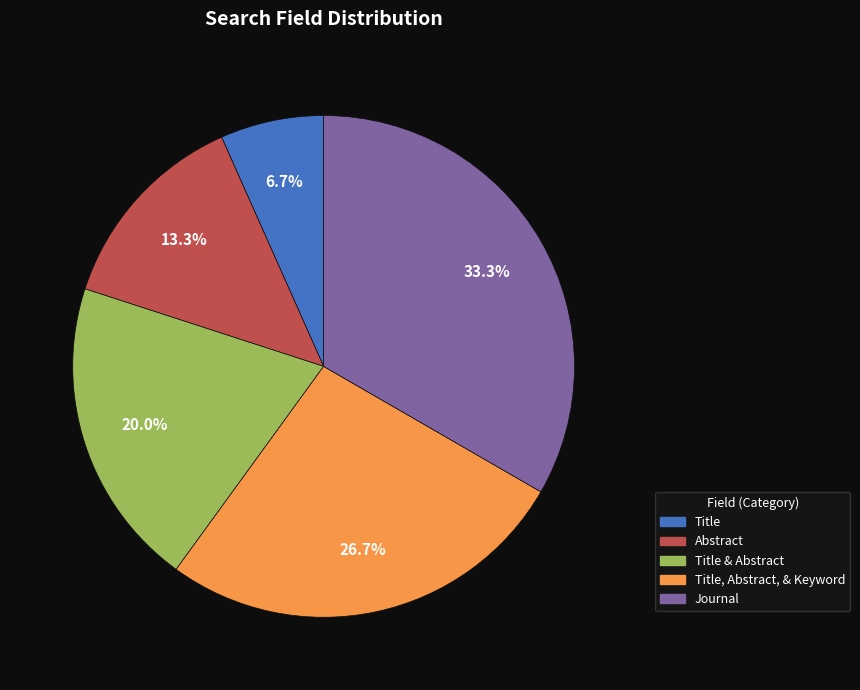

Which category has the biggest portion of the pie?

Journal